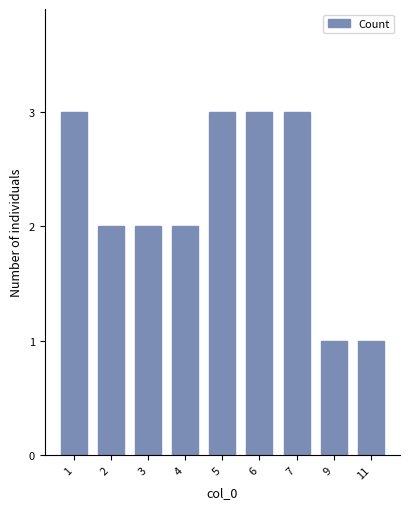

What is the difference between the second highest and minimum values?

2